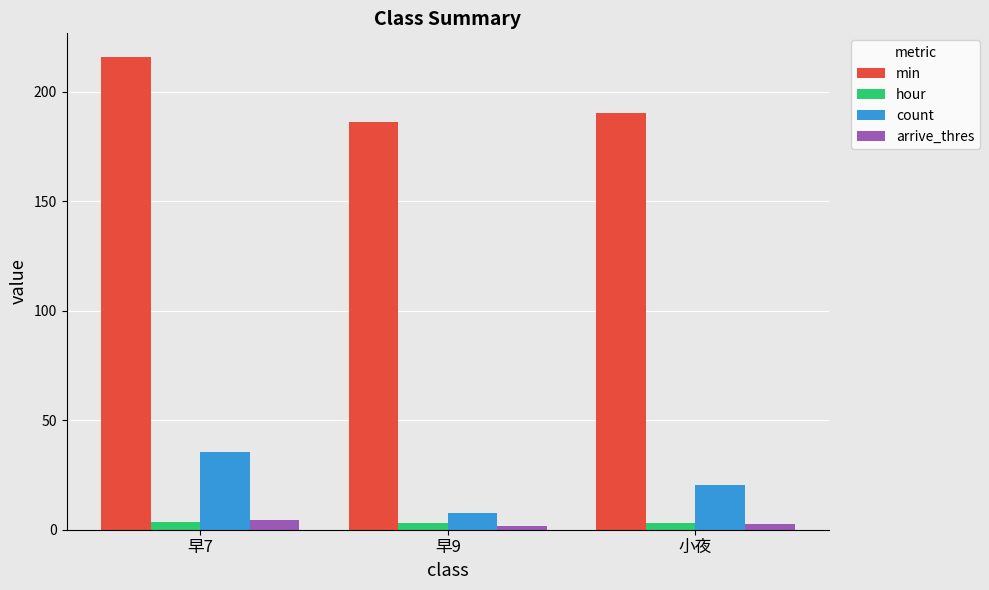

How many data points in min are less than 190?

1